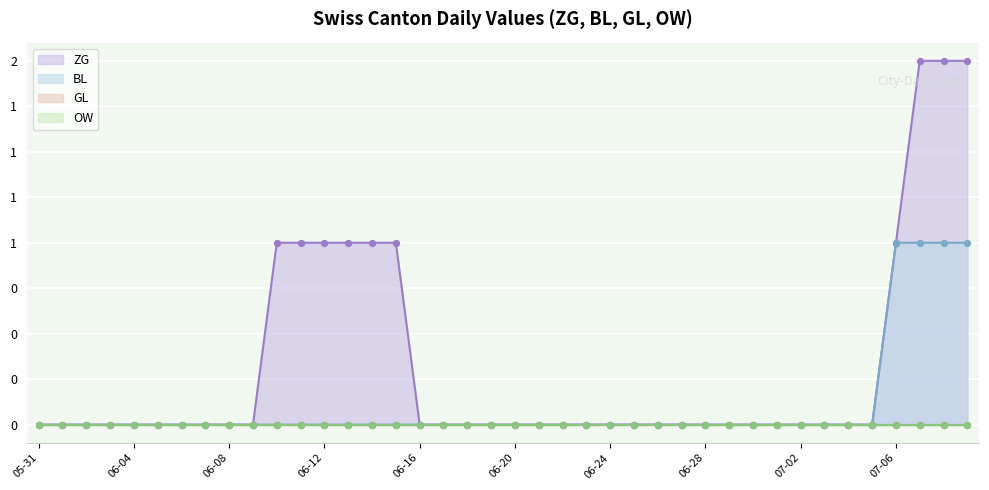

At which category is the sum across all series the highest?

2020-07-07